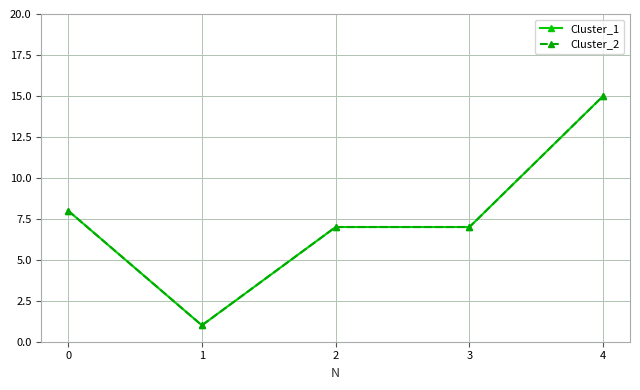

Reading left to right, list all the values displayed in this chart.

Cluster_1: 8	1	7	7	15
Cluster_2: 8	1	7	7	15